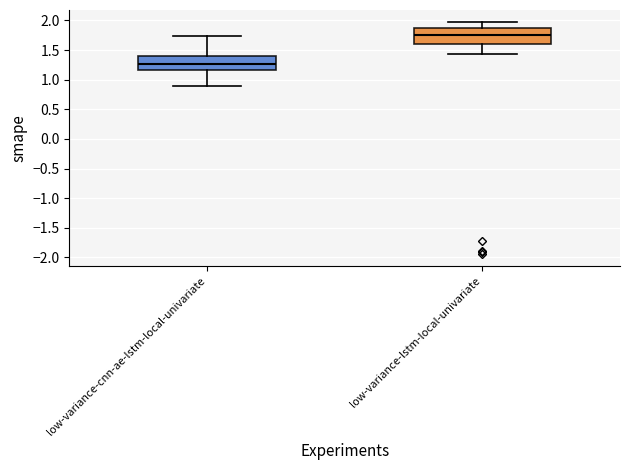

Which box has the highest median line?

low-variance-lstm-local-univariate